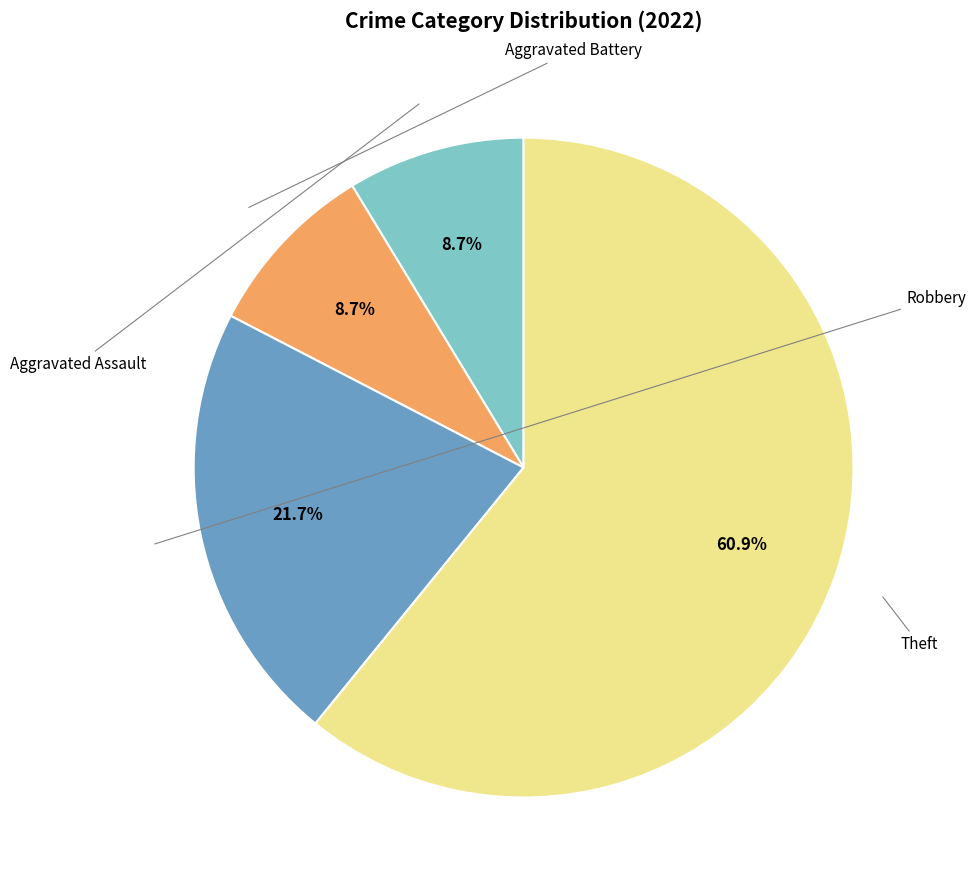

Is there any slice that represents more than half of the pie?

Yes